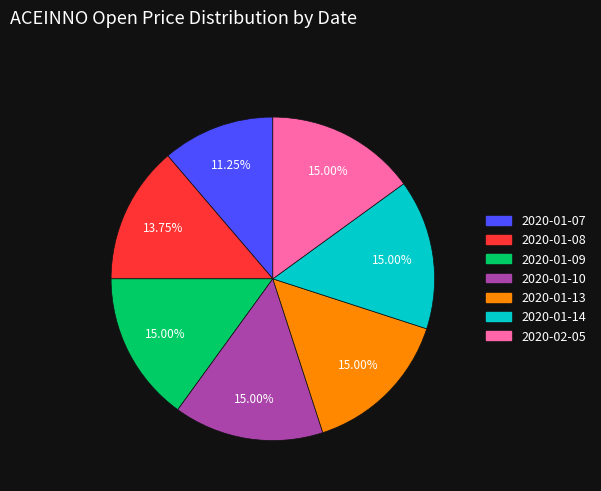

Is it true that 2020-01-13 is 15% of the pie?

True